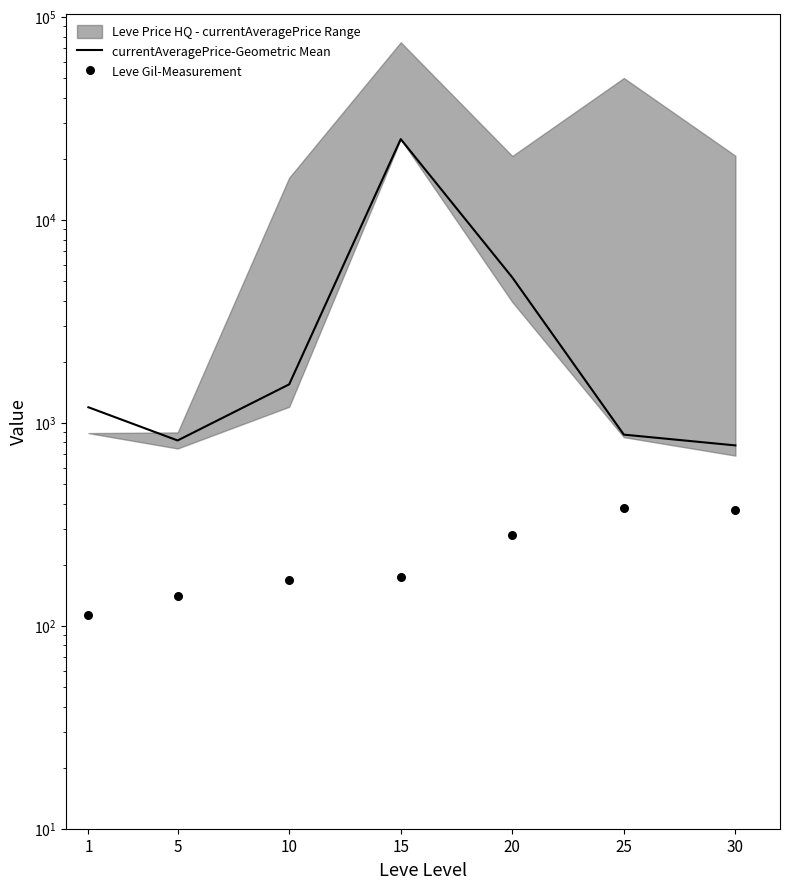

At which category is the sum across all series the highest?

15